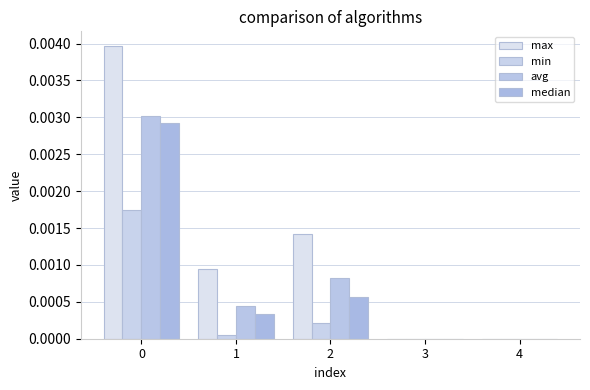

Is it true that avg equals 0.0 at 1?

True